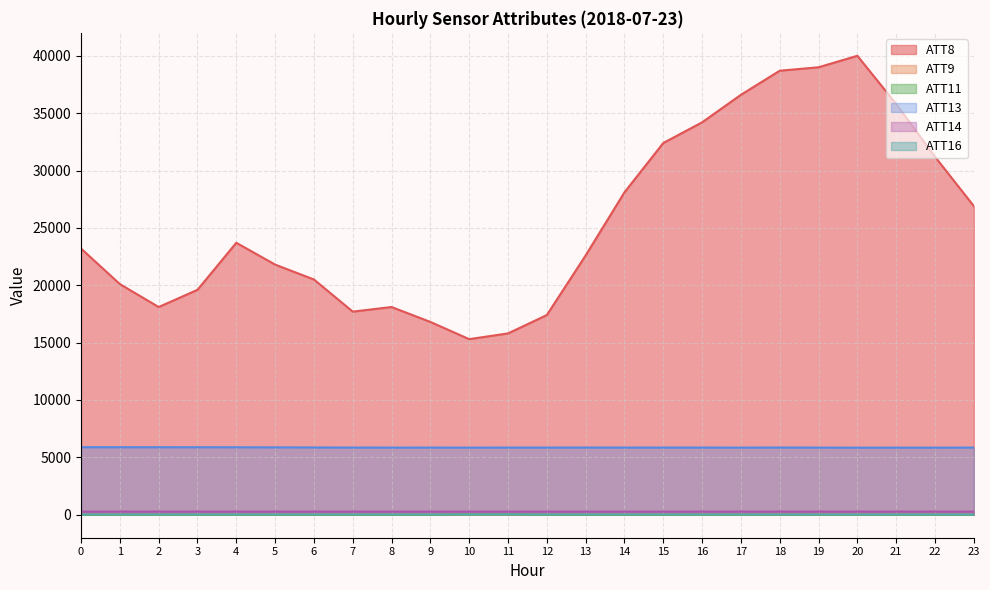

What is the smallest value displayed?

-10.0